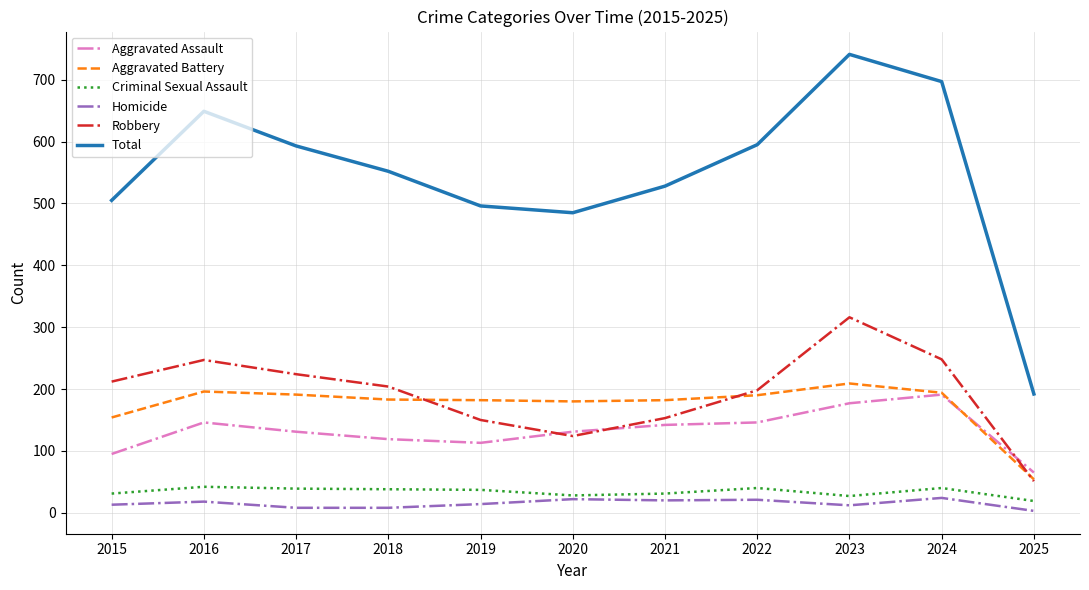

How many interior local valleys does the Total series have?

1